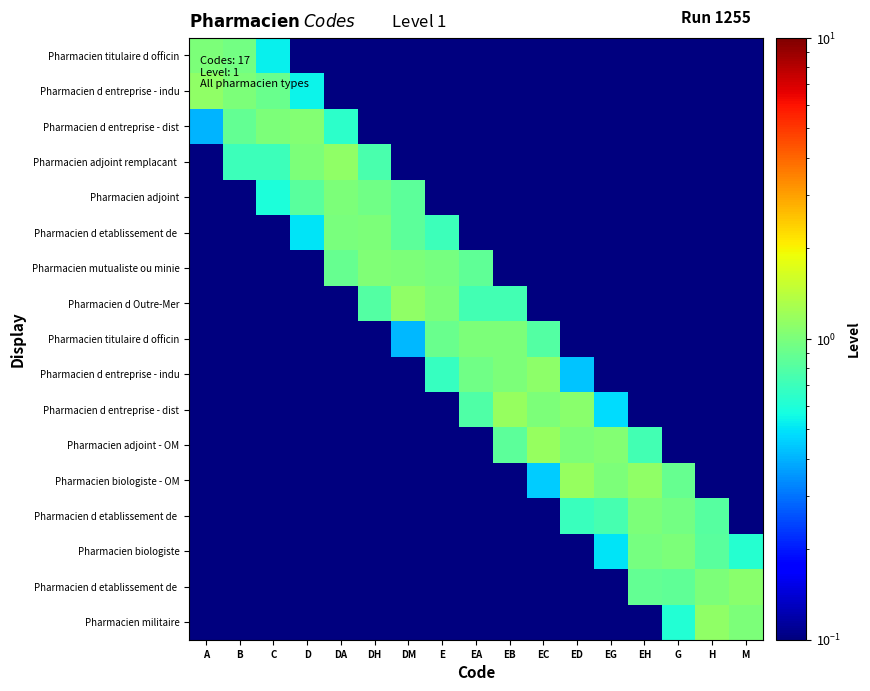

What is the spread (max minus min) of values at ED?

1.2